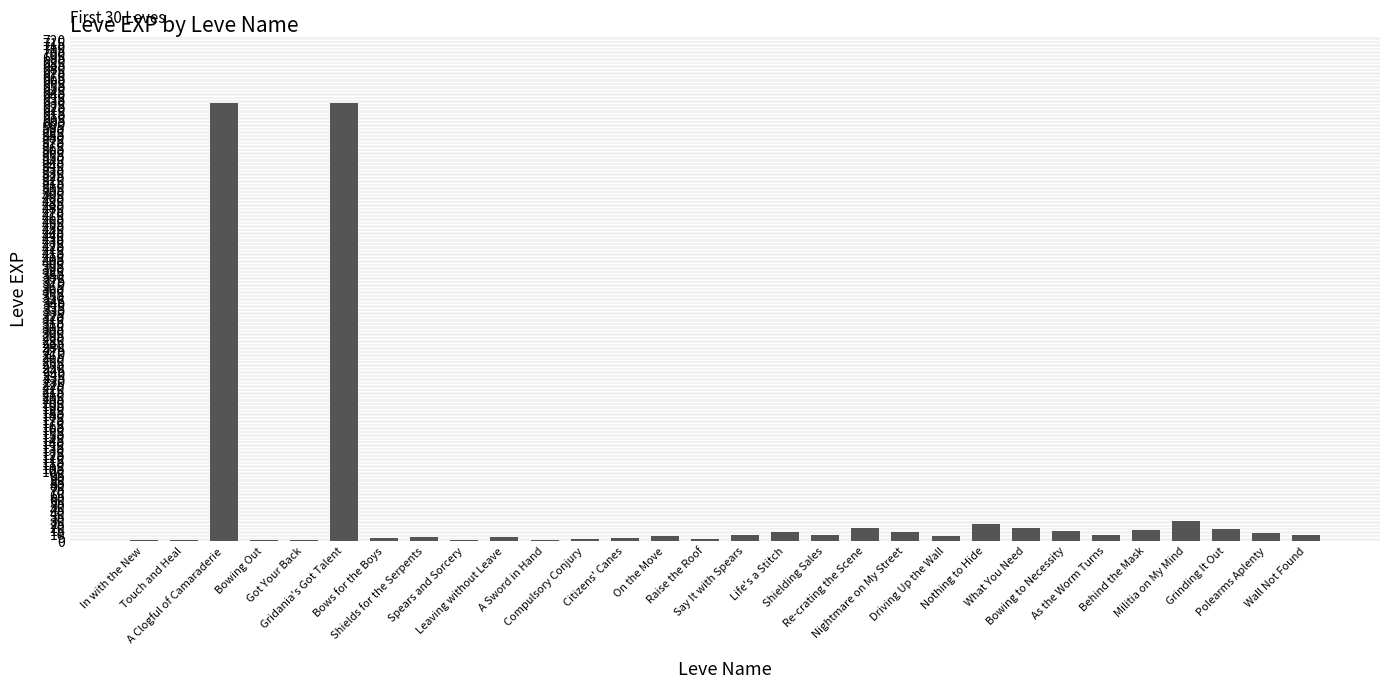

The value at Polearms Aplenty is 12. True or false?

True